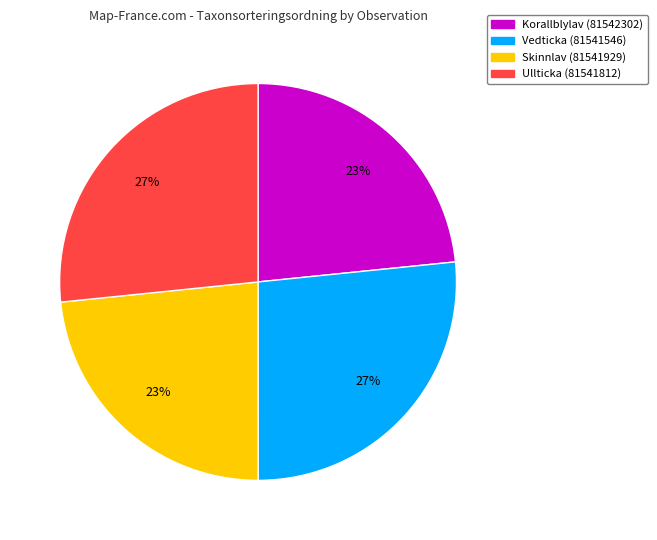

The Skinnlav (81541929) slice represents 9% of the pie. True or false?

False